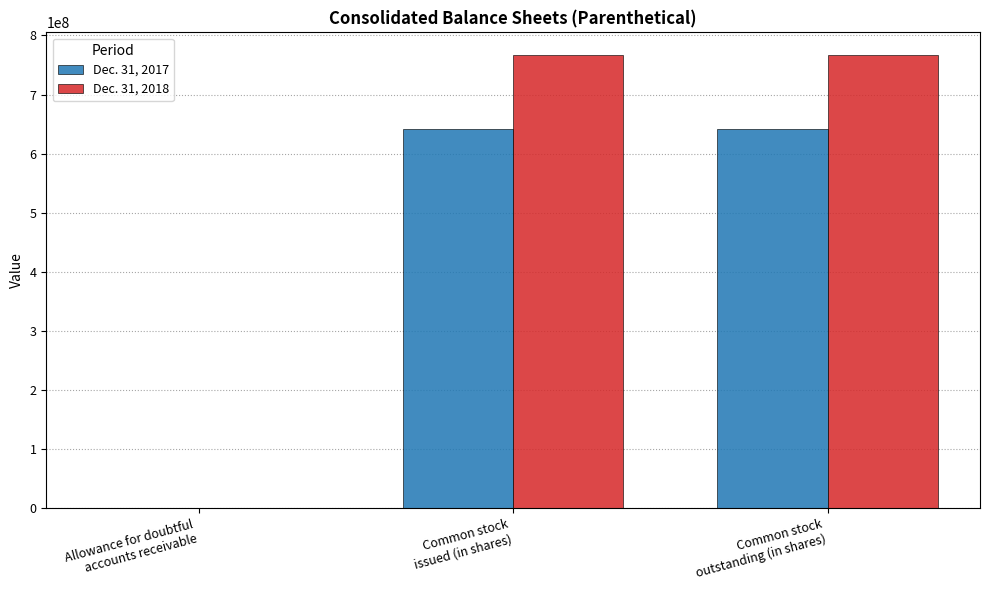

What is the difference between the Dec. 31, 2018 values at Common stock
outstanding (in shares) and Allowance for doubtful
accounts receivable?

766841688